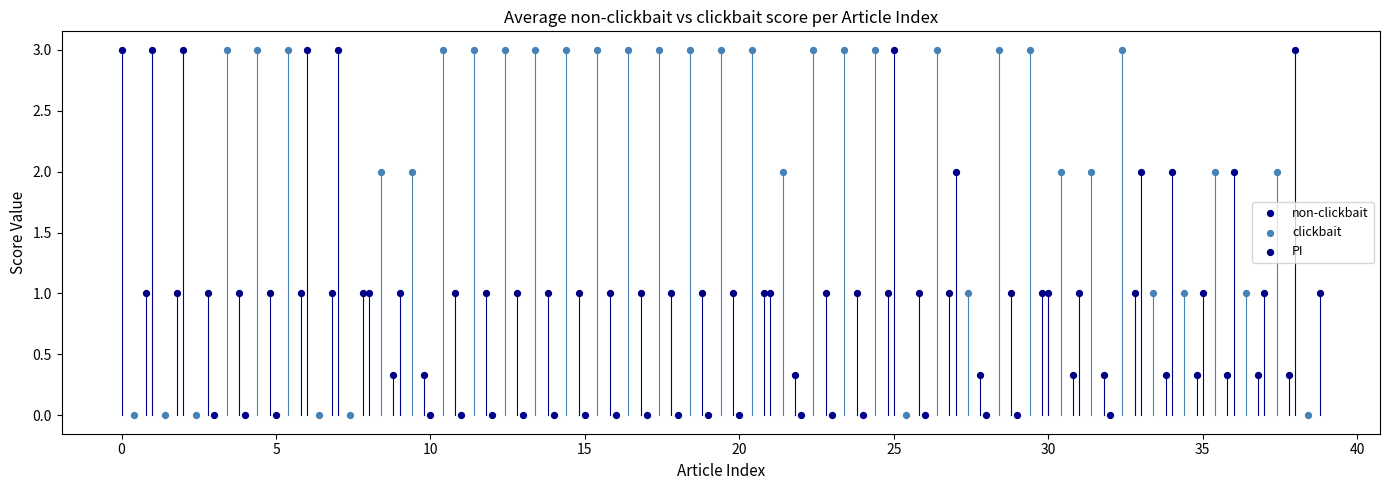

What are all the series names shown in the legend?

non-clickbait, clickbait, PI